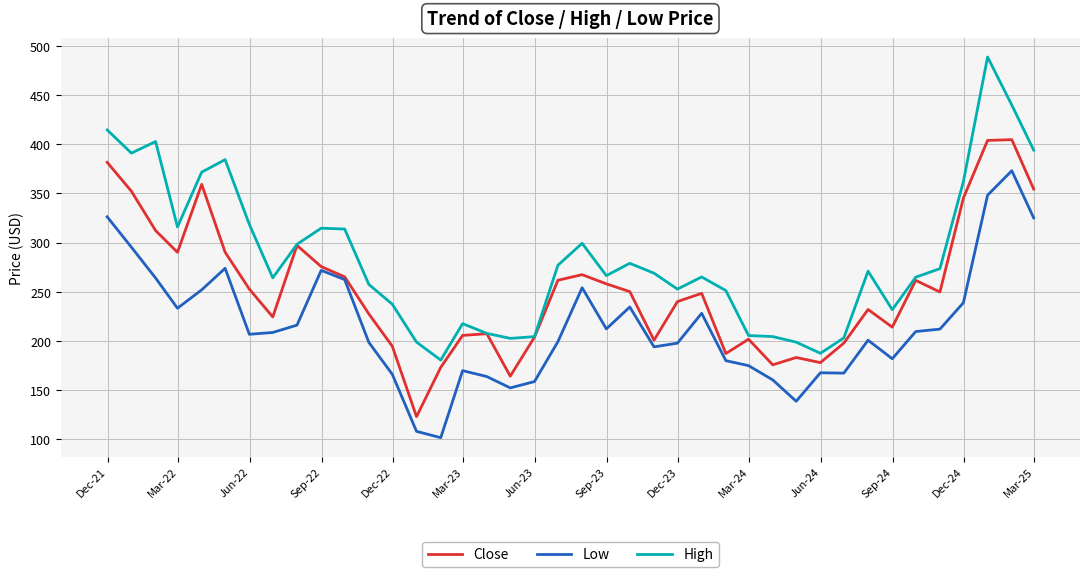

Which series has the largest total across all categories?

High